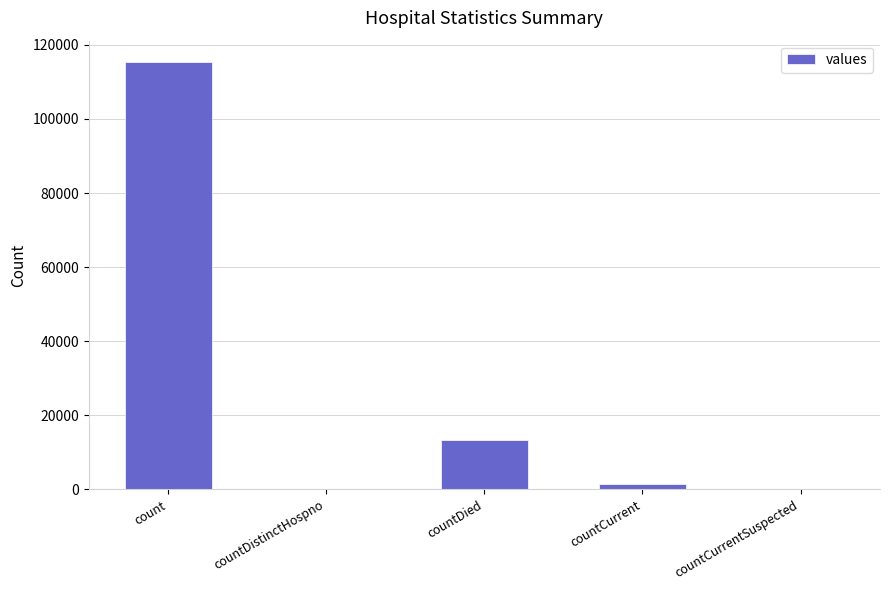

At which label is the value closest to 57689?

countDied